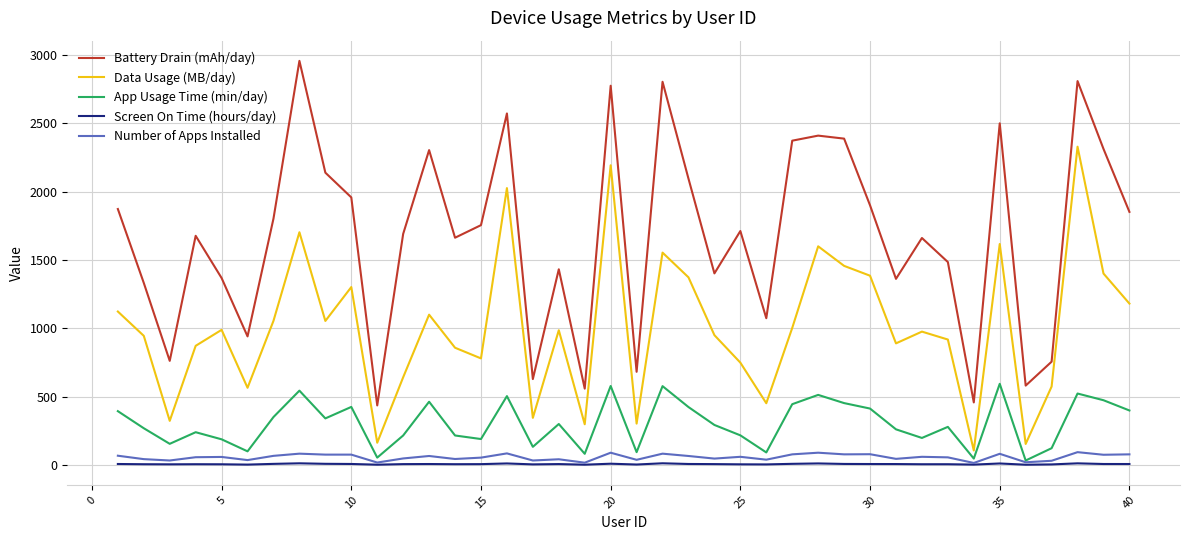

True or false: App Usage Time (min/day) and Battery Drain (mAh/day) intersect in this chart.

False